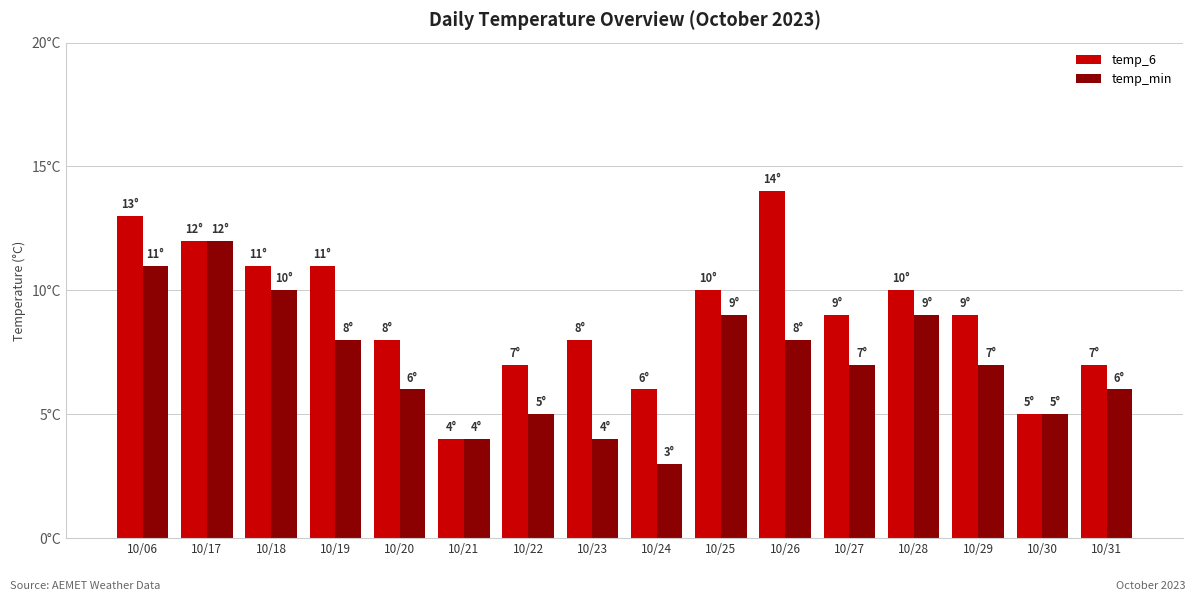

Which series has the largest total across all categories?

temp_6